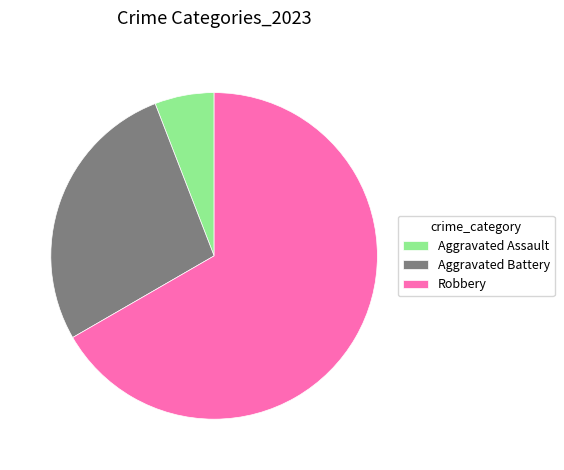

Approximately how many times larger is the value at Aggravated Battery compared to Aggravated Assault?

4.7